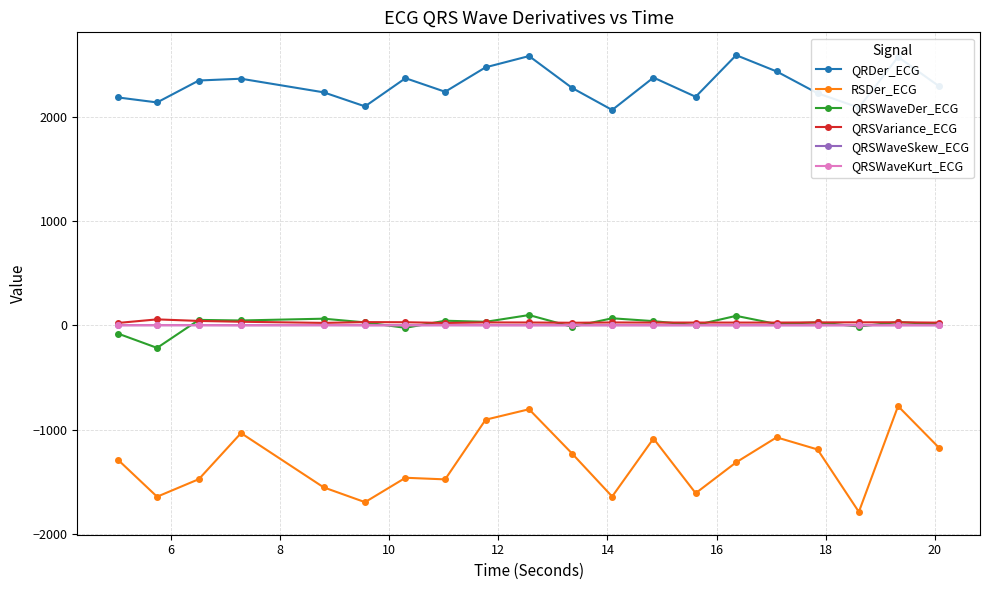

True or false: QRSWaveDer_ECG has more than 2 interior local peaks.

True